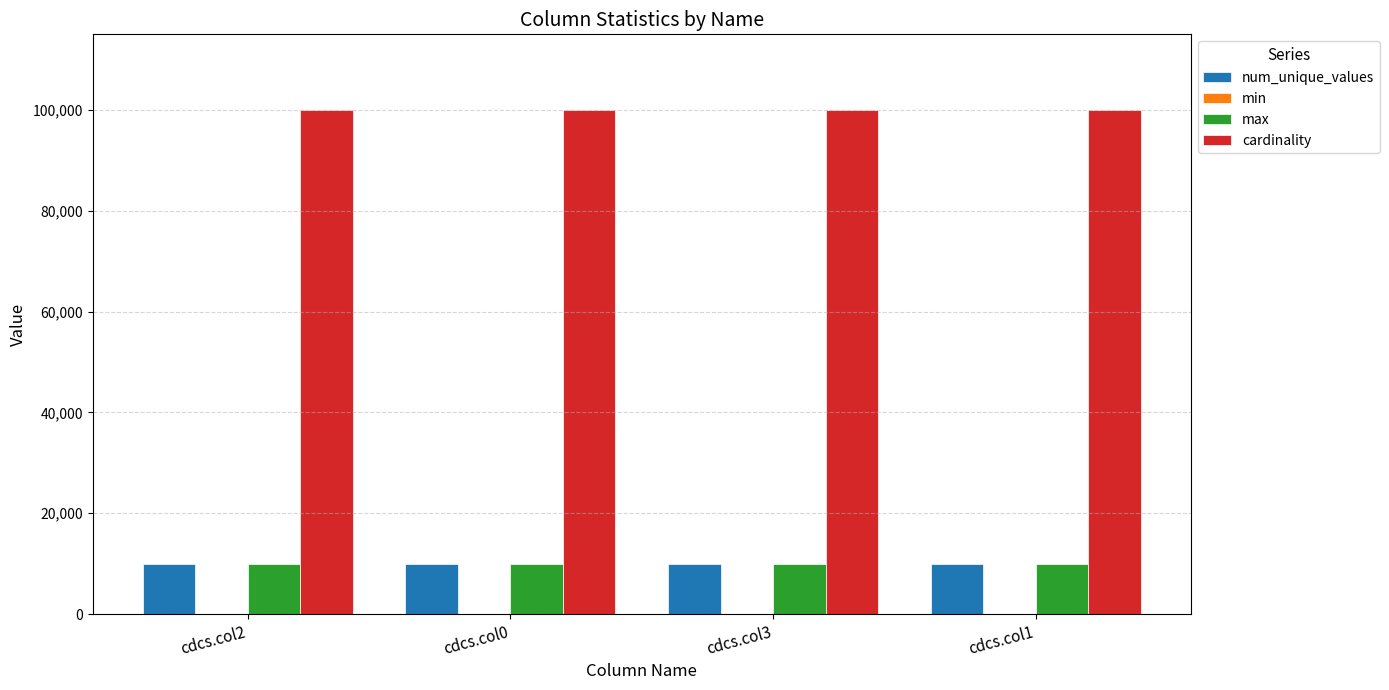

What is the label of the 1st bar from the left?

cdcs.col2